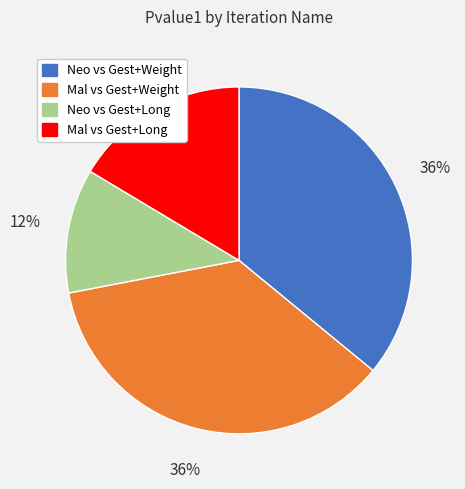

True or false: Neo vs Gest+Long accounts for 12% of the total.

True